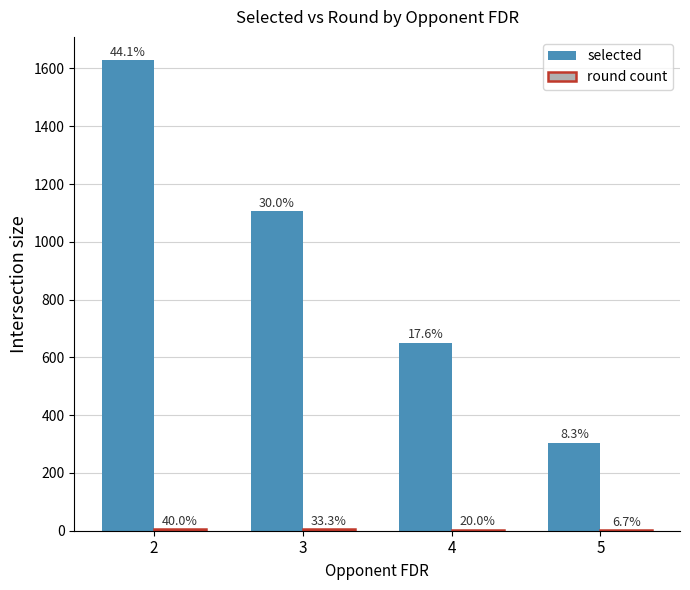

How many round count values are between 3 and 6?

3